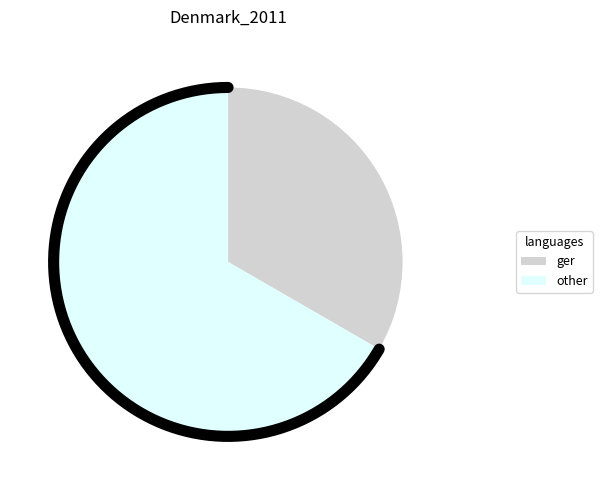

Rank the categories by value from lowest to highest.

1, 2